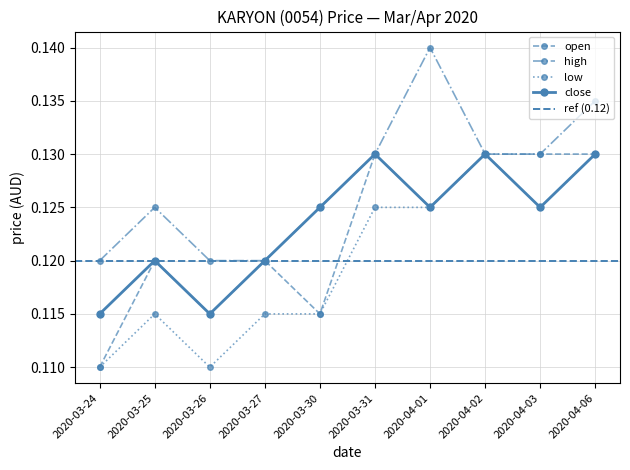

True or false: close and open intersect in this chart.

False